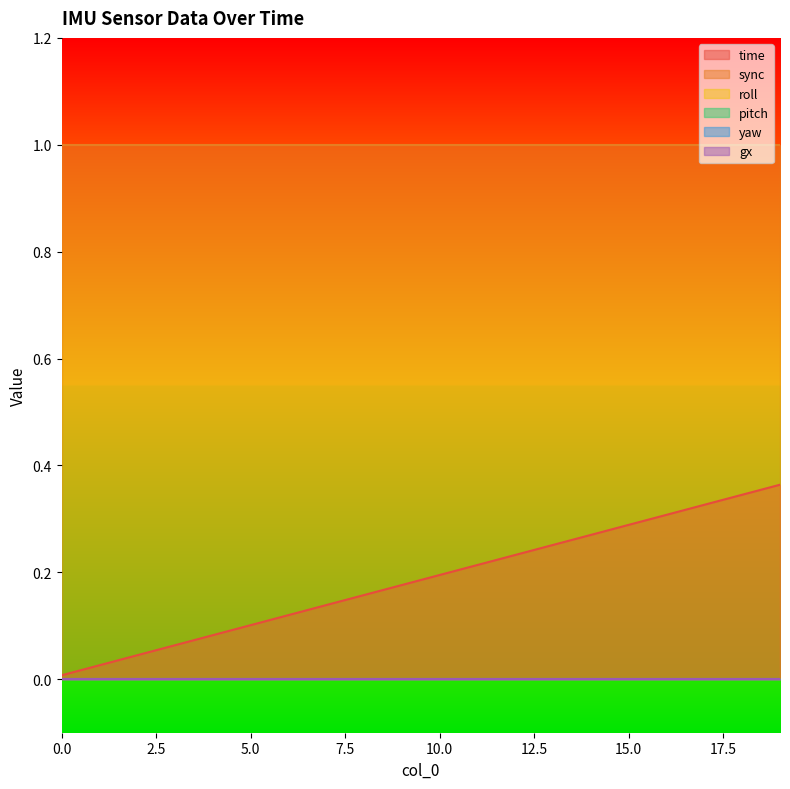

Which series has the widest spread of values?

time